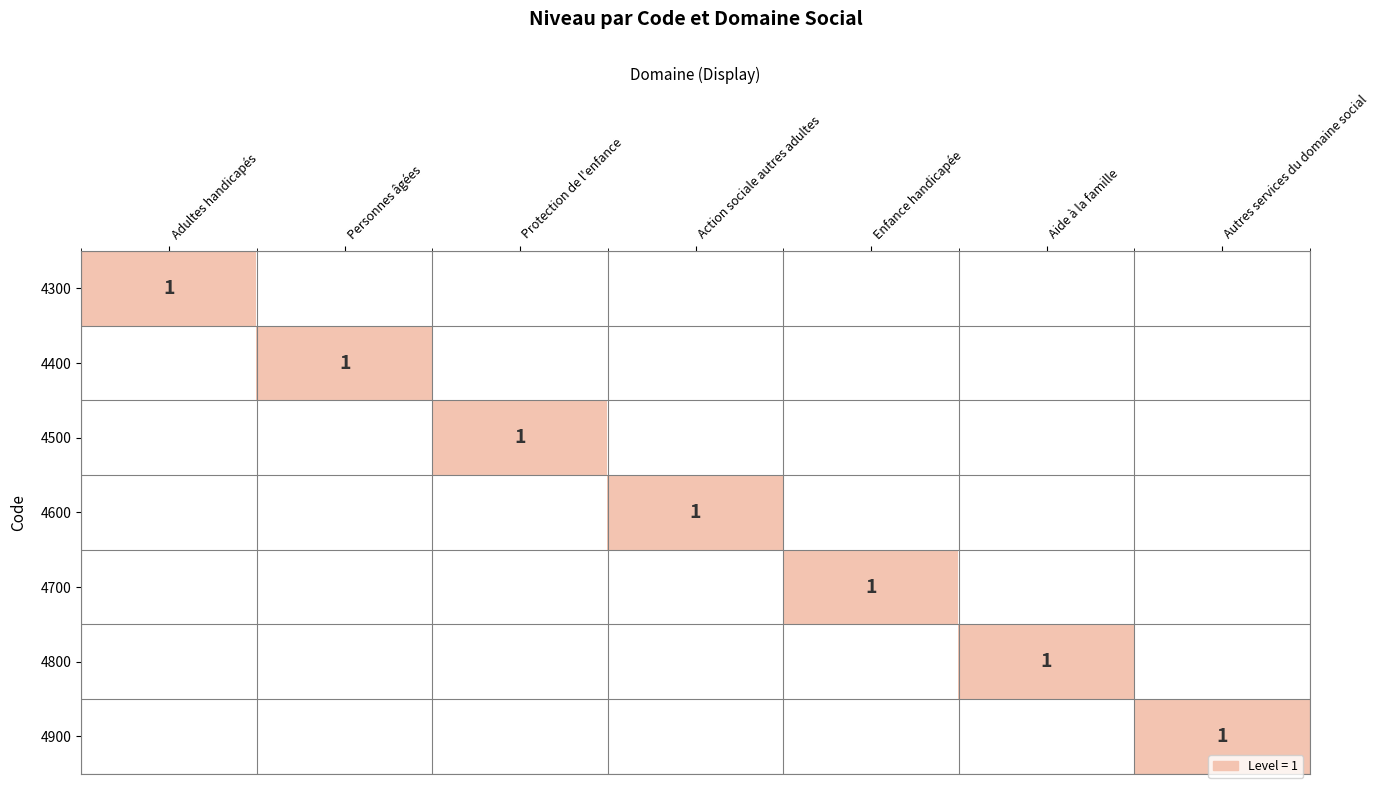

Is it true that 4600 equals 1 at Action sociale autres adultes?

True